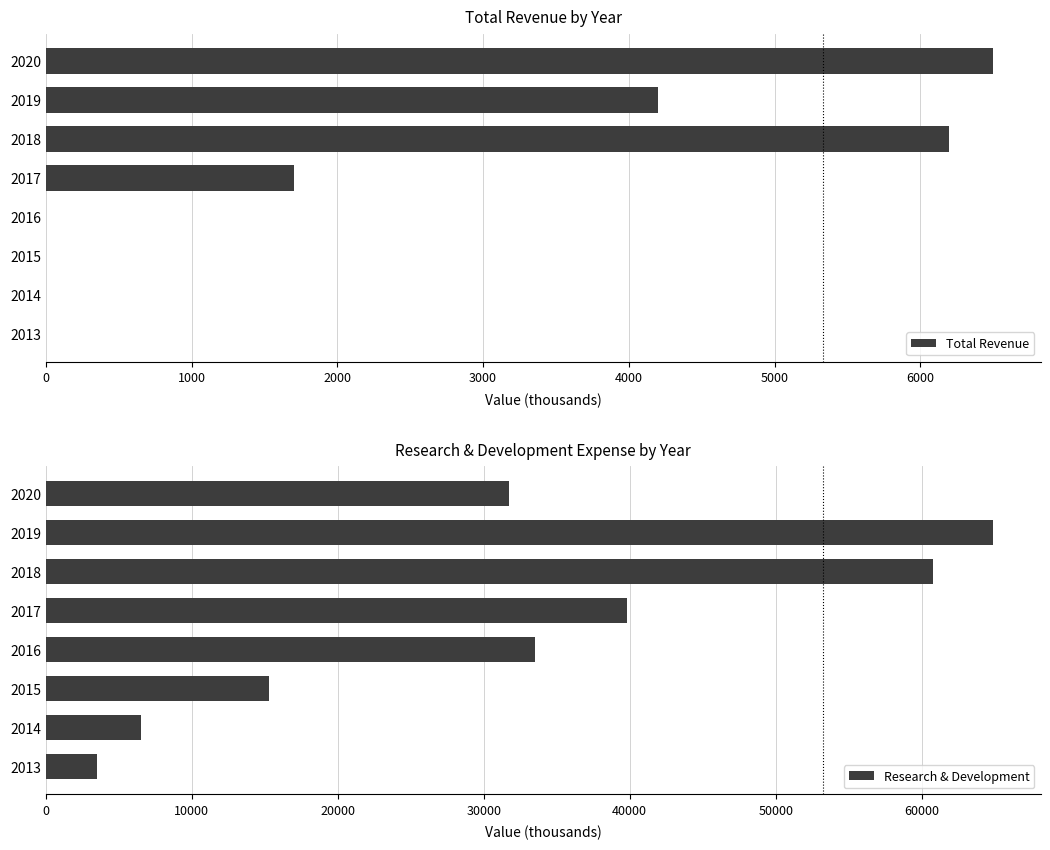

What is the approximate value of Research & Development at 2017?

39800